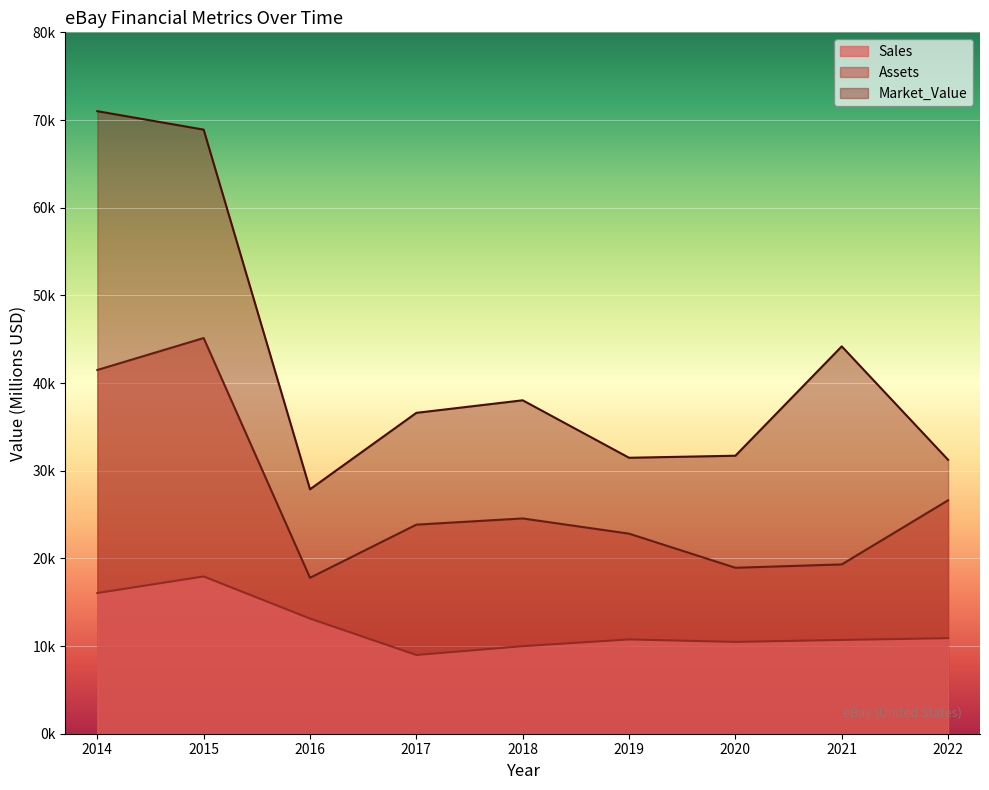

In Market_Value, how many points are lower than both neighbors (excluding endpoints)?

2